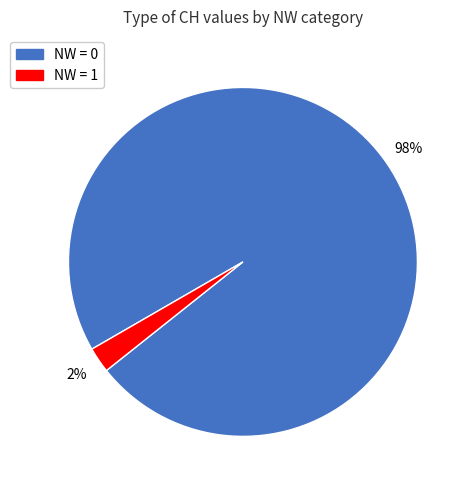

Is there any slice that represents more than half of the pie?

Yes